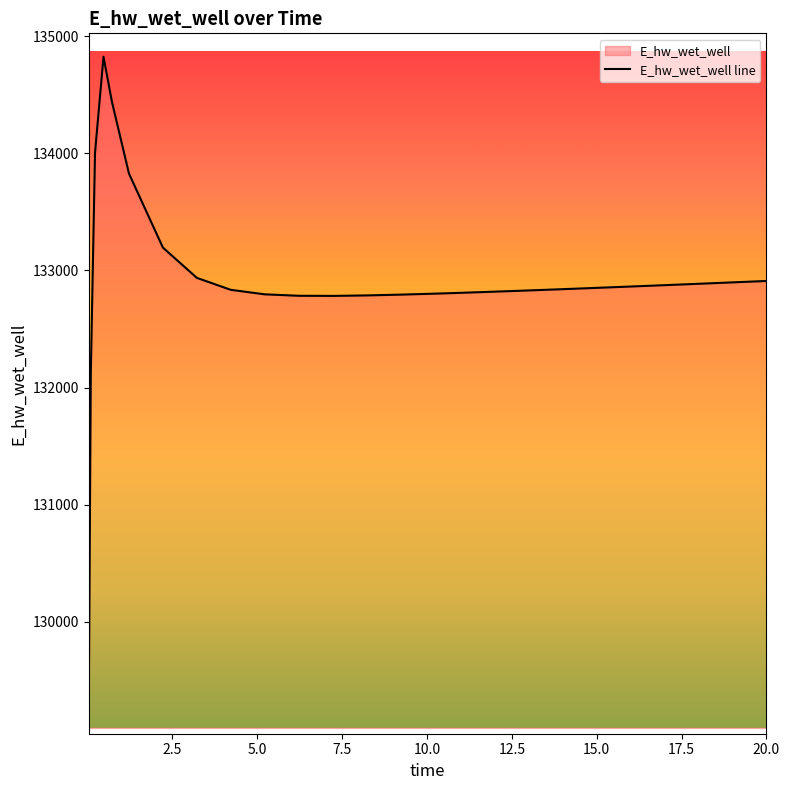

How many interior local valleys (lower than both neighbors) does the data have?

1